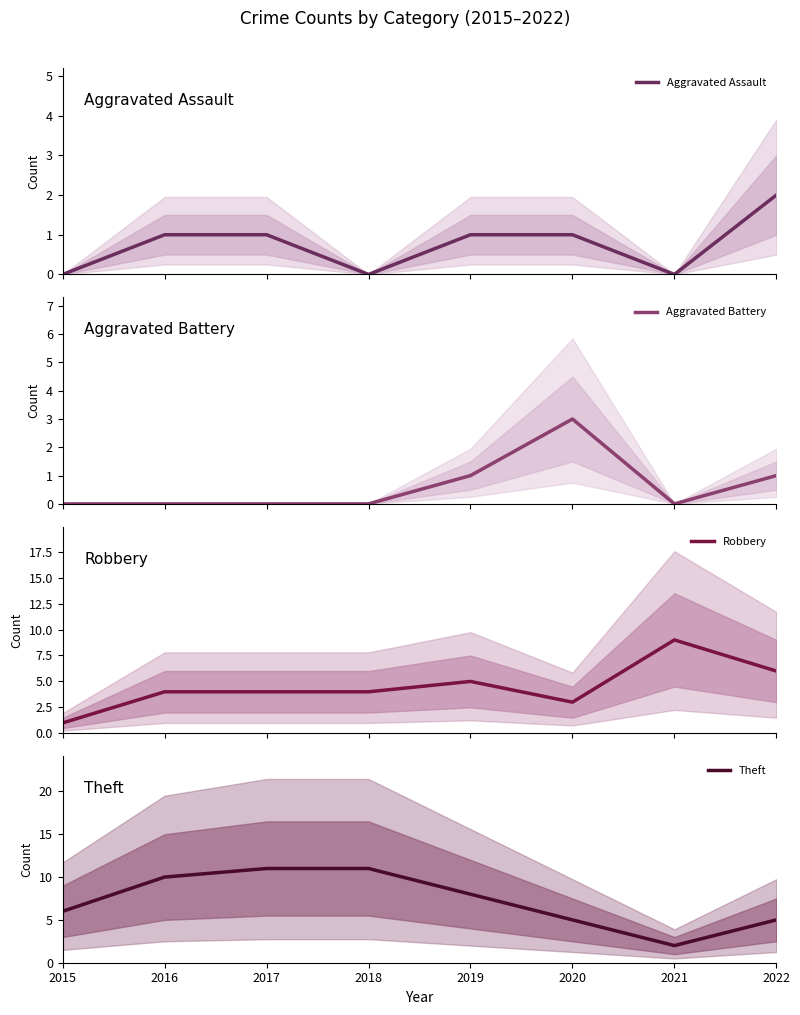

At which category is the sum across all series the highest?

2017